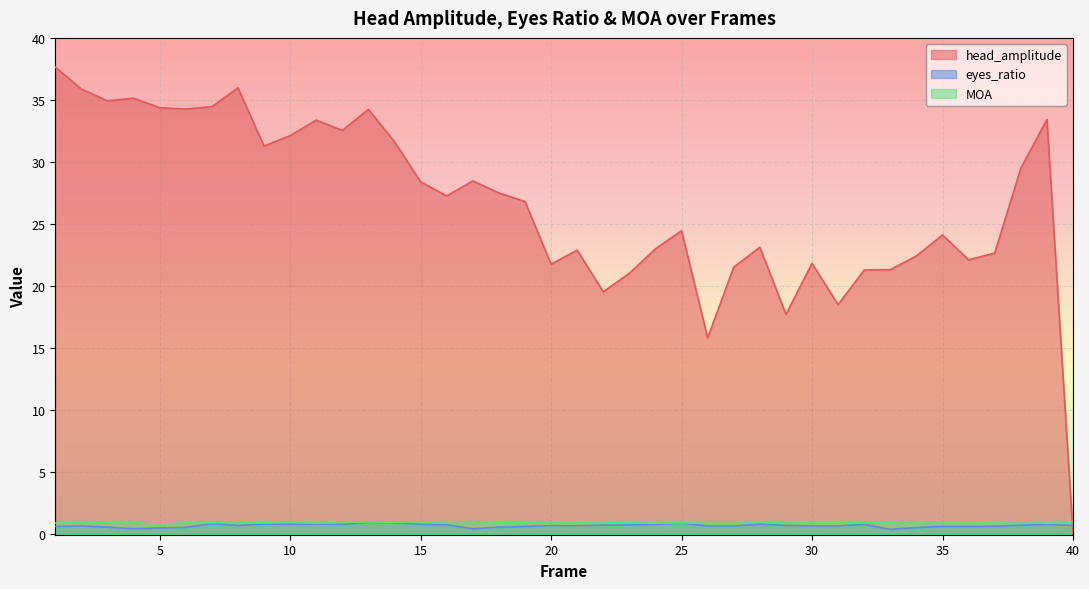

Where is eyes_ratio nearest to the value 0?

33